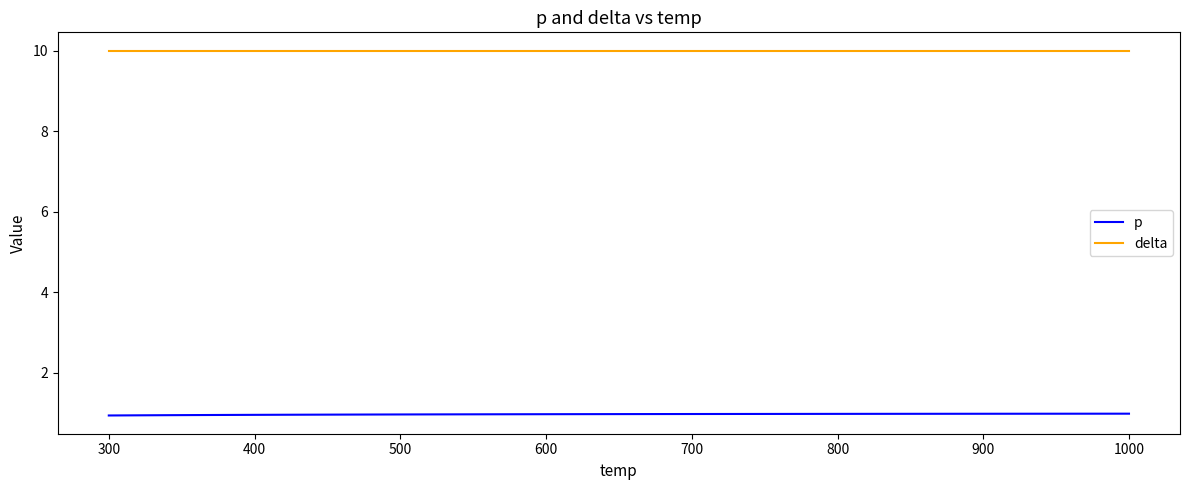

True or false: p and delta intersect in this chart.

False